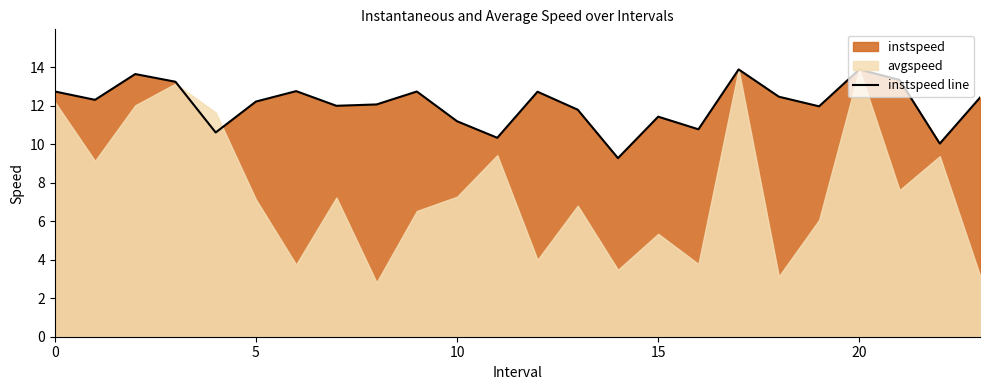

The instspeed line series shows 12.7 at 0. True or false?

True